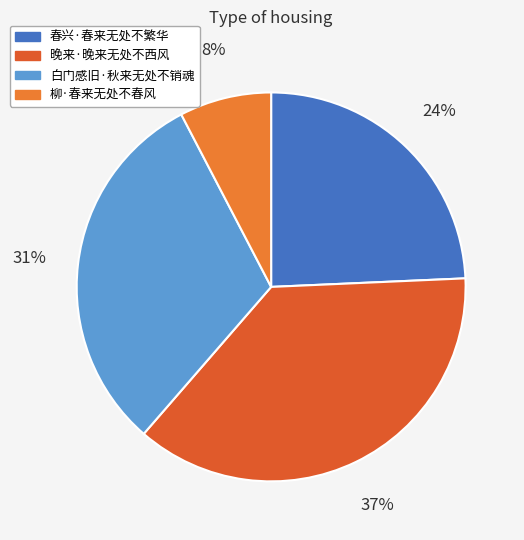

Is there any slice that represents more than half of the pie?

No